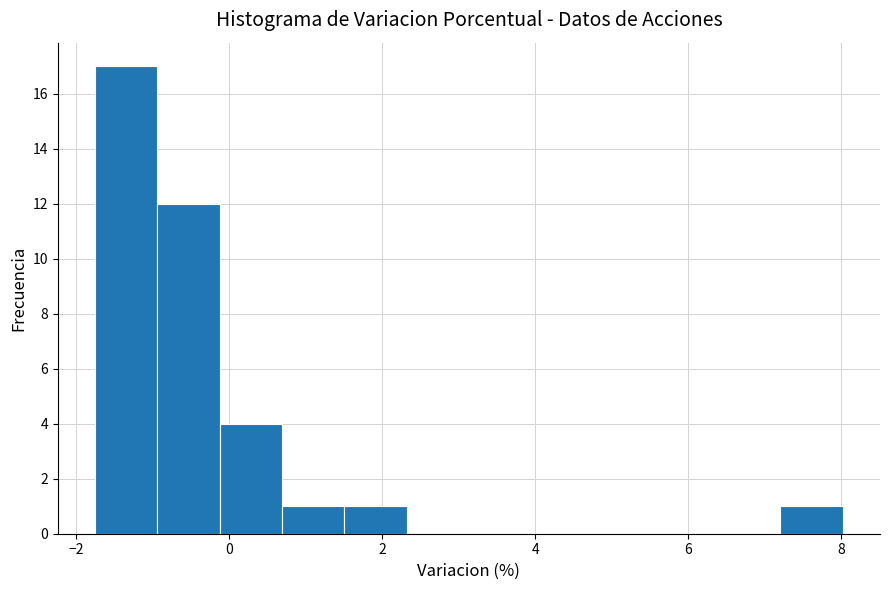

How tall is the bar that spans 1.6 to 2.4 on the x-axis? Neither the bar edges nor the heights are printed on the chart, so give them approximately, as read against the axes.

1